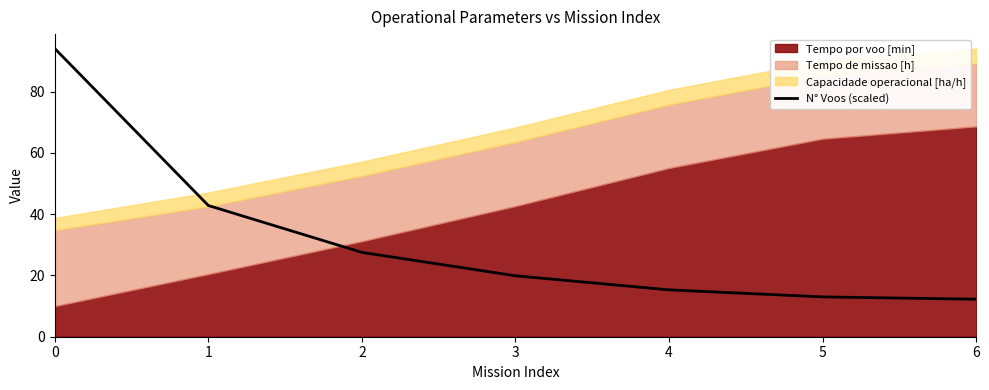

The N° Voos (scaled) series shows 15.3 at 4. True or false?

True